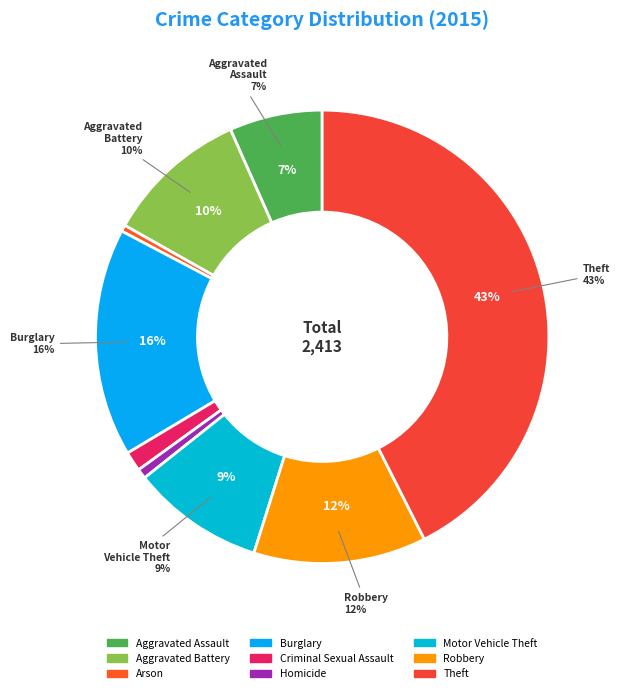

To the nearest percent, what is the difference between the largest and smallest slice percentages?

42%